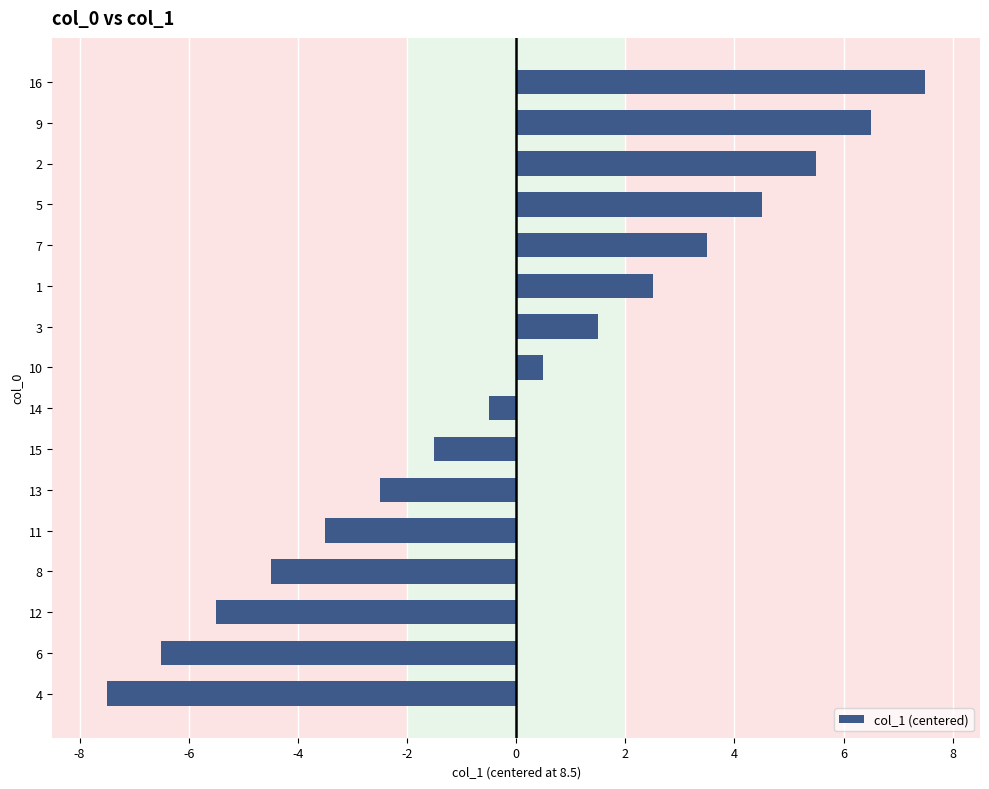

Rank the categories by value from highest to lowest.

16, 9, 2, 5, 7, 1, 3, 10, 14, 15, 13, 11, 8, 12, 6, 4